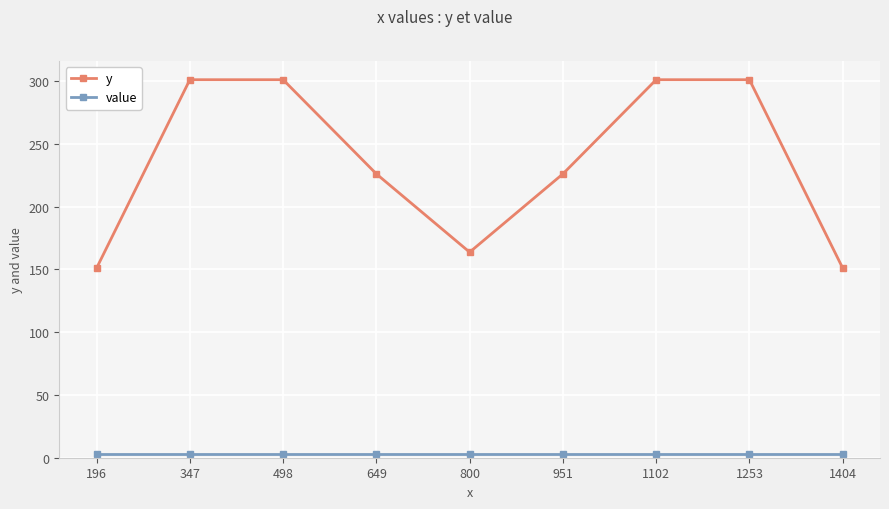

Which series has the largest range (max minus min)?

y